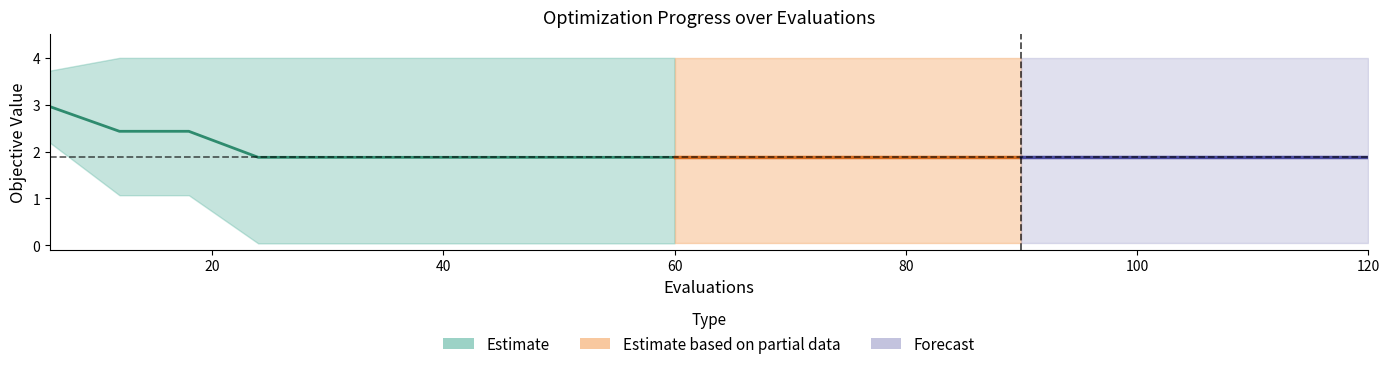

At how many categories does at least one series exceed 0?

20